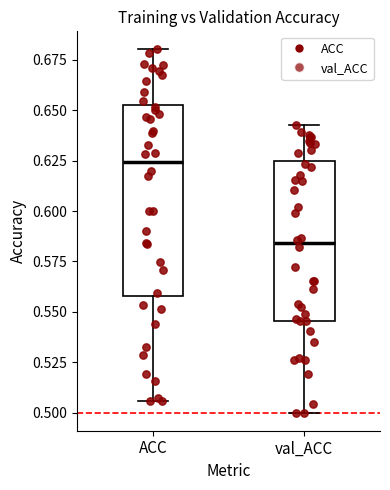

Where does the lower whisker of the box for ACC end on the y-axis? The values are not printed on the chart, so give them approximately, as read against the axis.

0.505